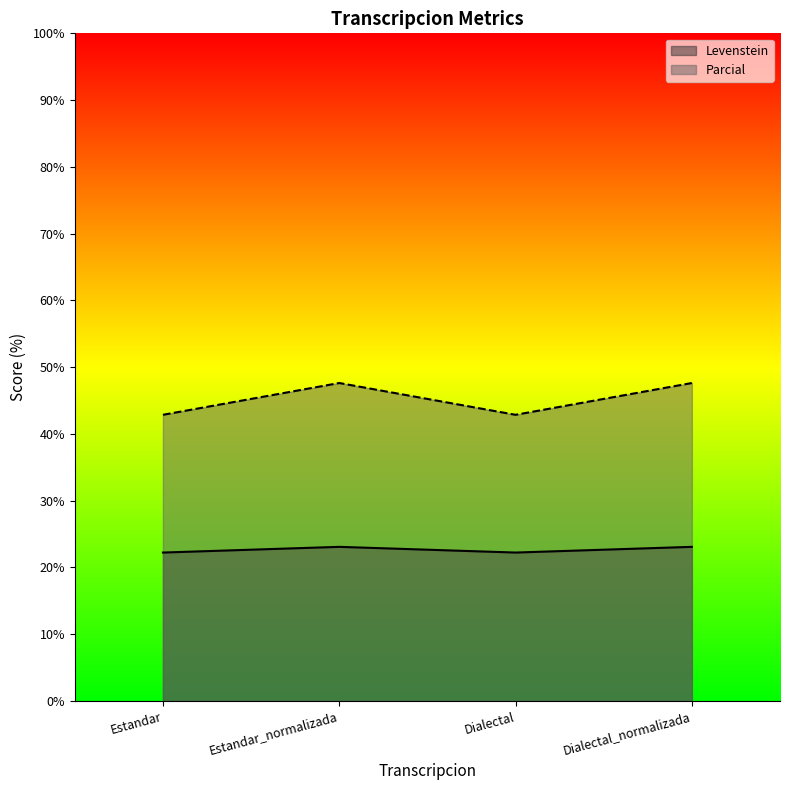

True or false: Levenstein and Parcial intersect in this chart.

False